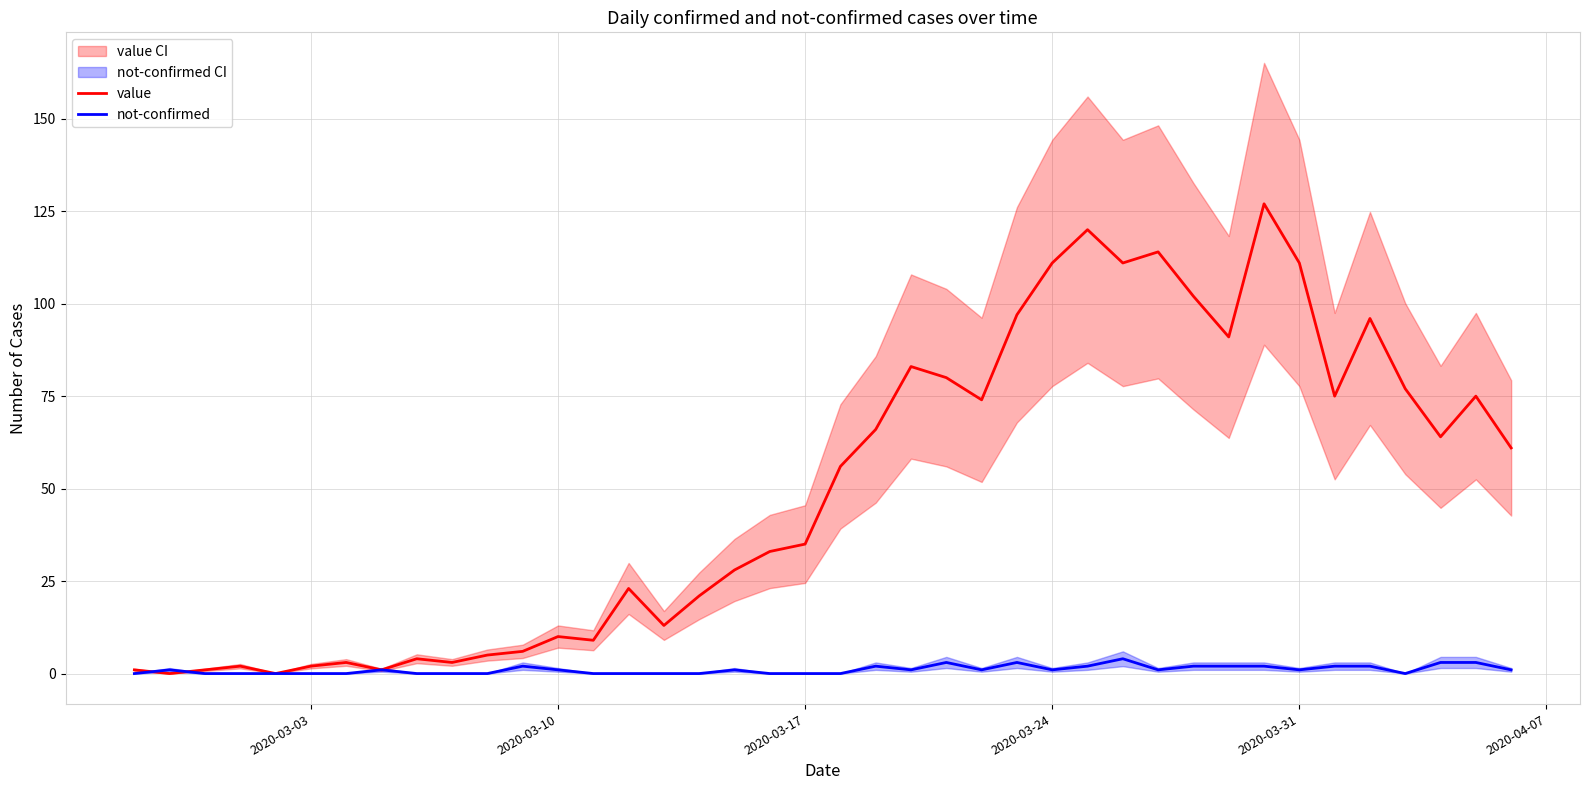

Count the number of data series in this chart.

2